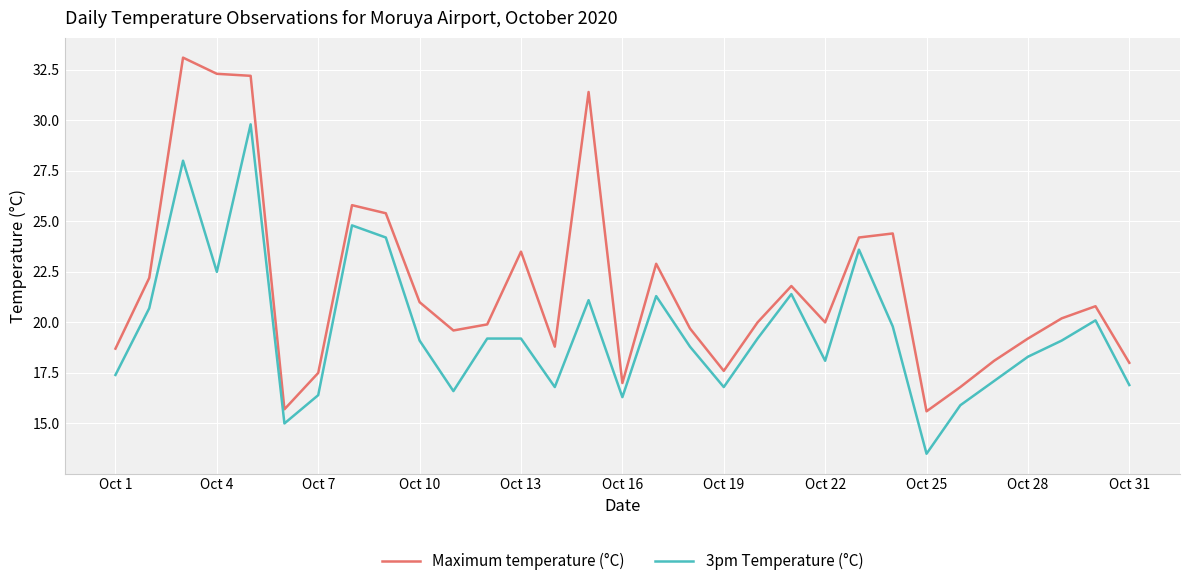

Rank the series by their maximum value, from highest to lowest.

Maximum temperature (°C), 3pm Temperature (°C)